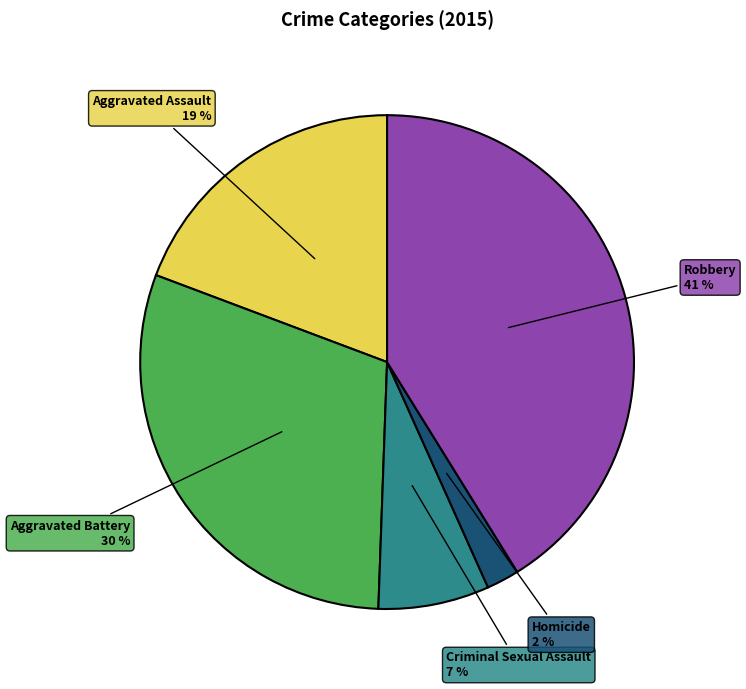

Combined, do Criminal Sexual Assault and Aggravated Battery account for over 50%?

No